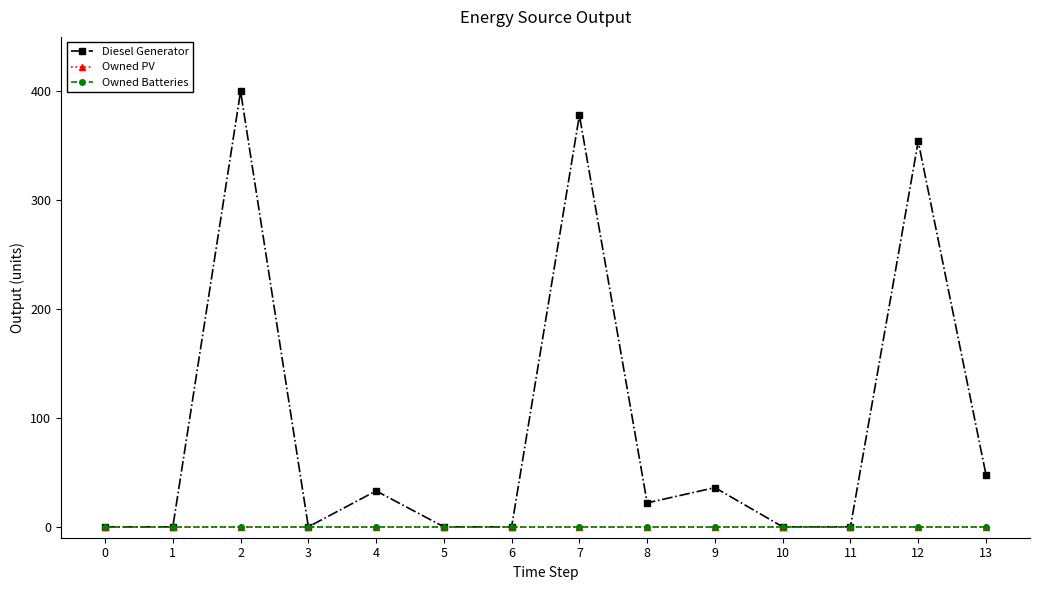

Which category has the highest value in the Diesel Generator series?

2